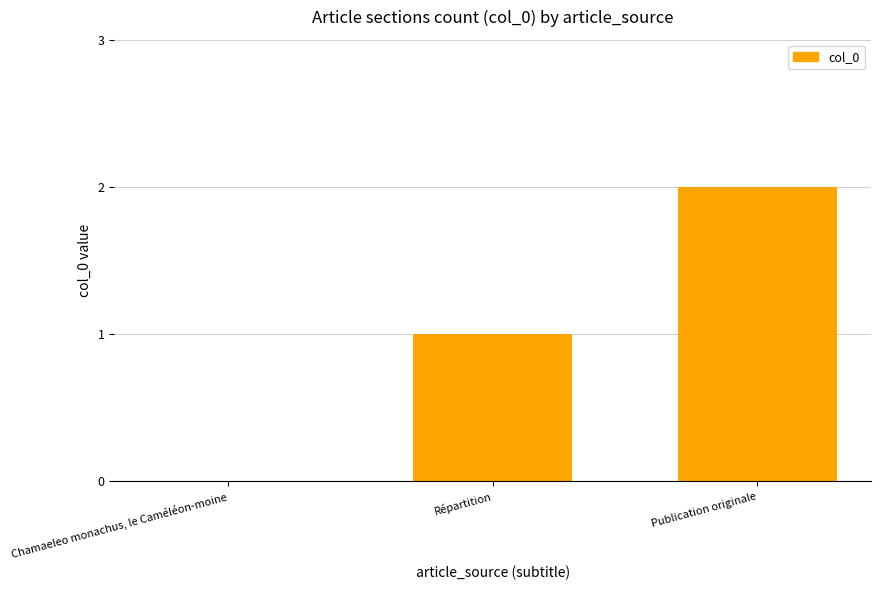

Is it true that the value at Publication originale is 1?

False